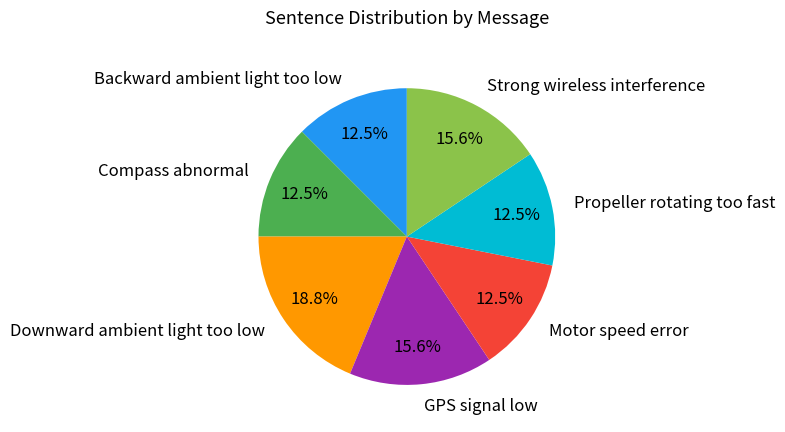

Count the number of slices in the pie.

7